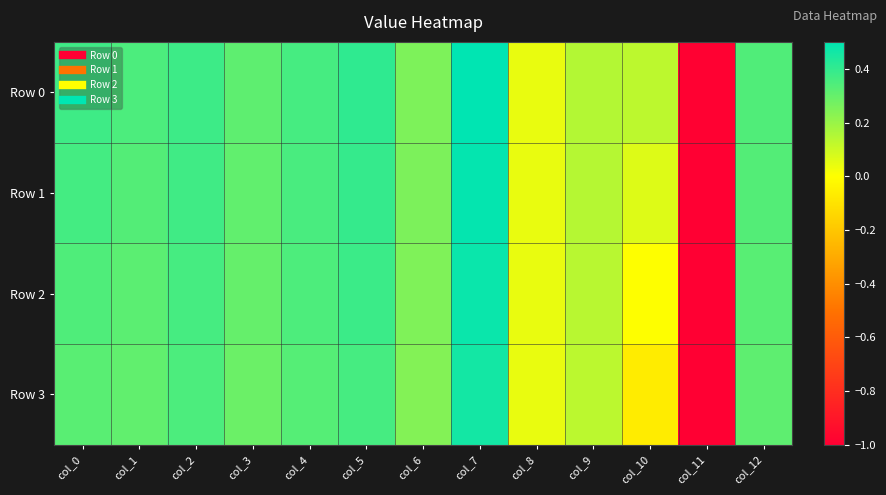

List the series in order of their peak value, highest first.

Row 0, Row 1, Row 2, Row 3